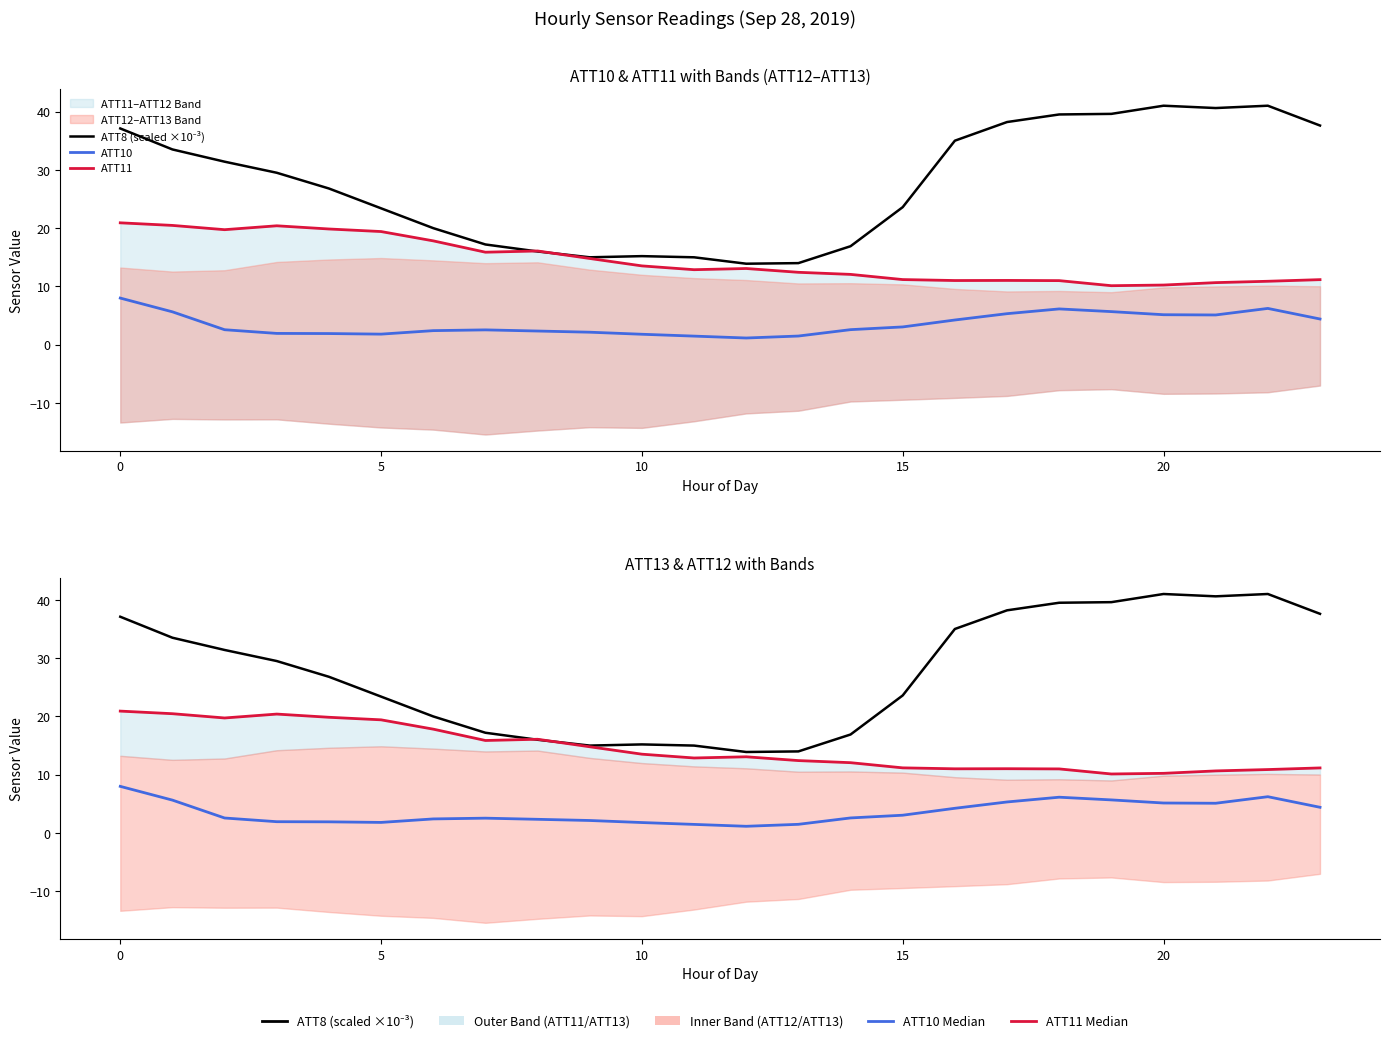

True or false: ATT8 (scaled ×10⁻³) has more than 2 interior local peaks.

True